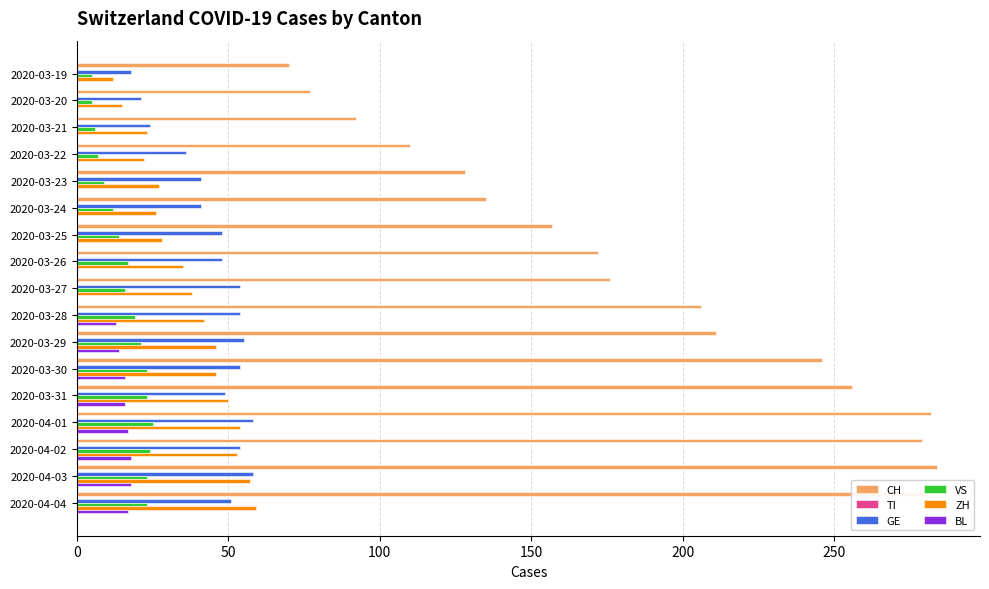

The CH series shows 135 at 2020-03-24. True or false?

True